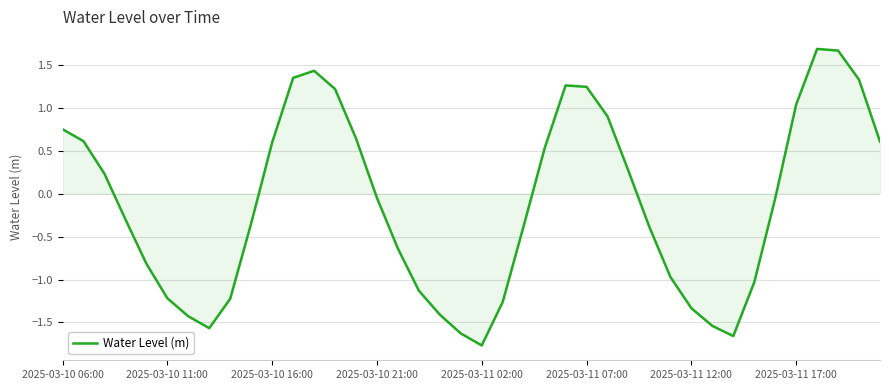

What is the difference between the maximum and minimum values?

3.5